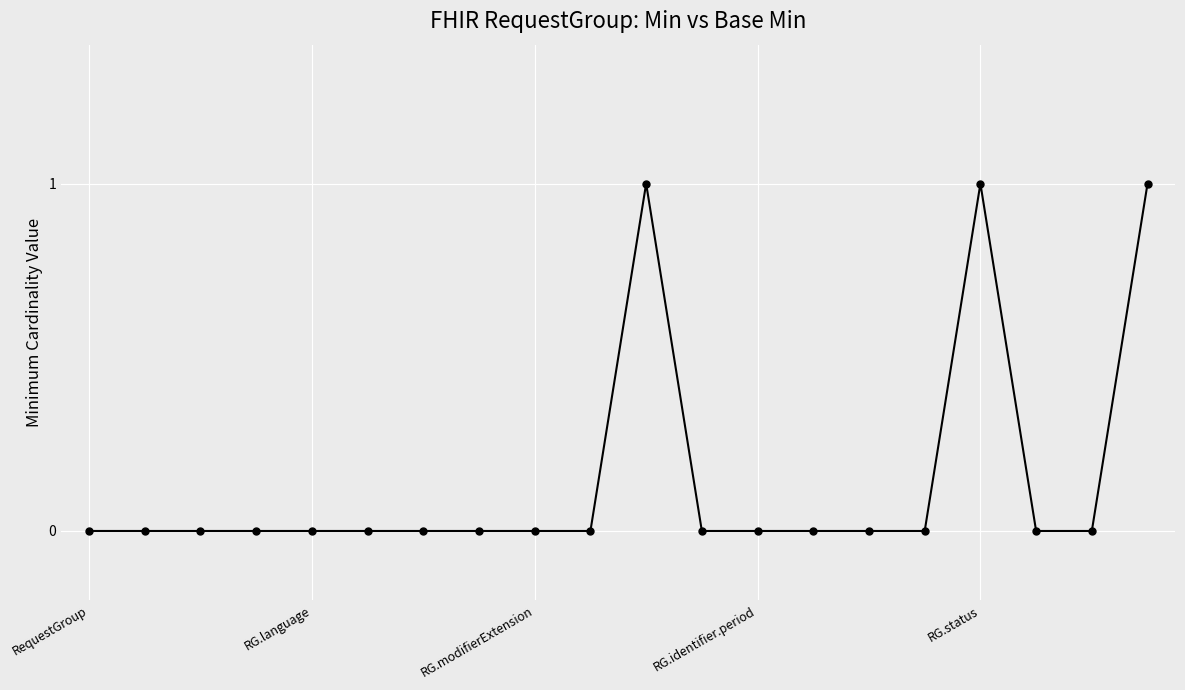

True or false: there are more than 1 points higher than both neighbors.

True